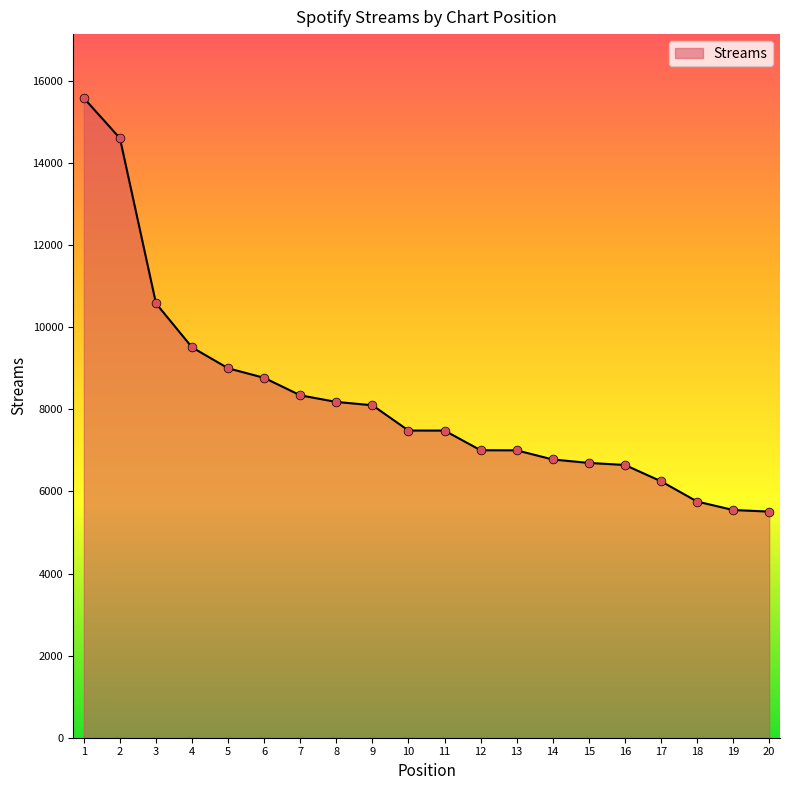

Which has a higher value, 3 or 8?

3